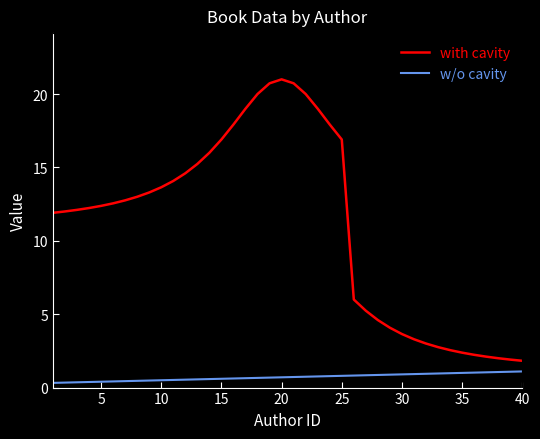

True or false: w/o cavity and with cavity intersect in this chart.

False